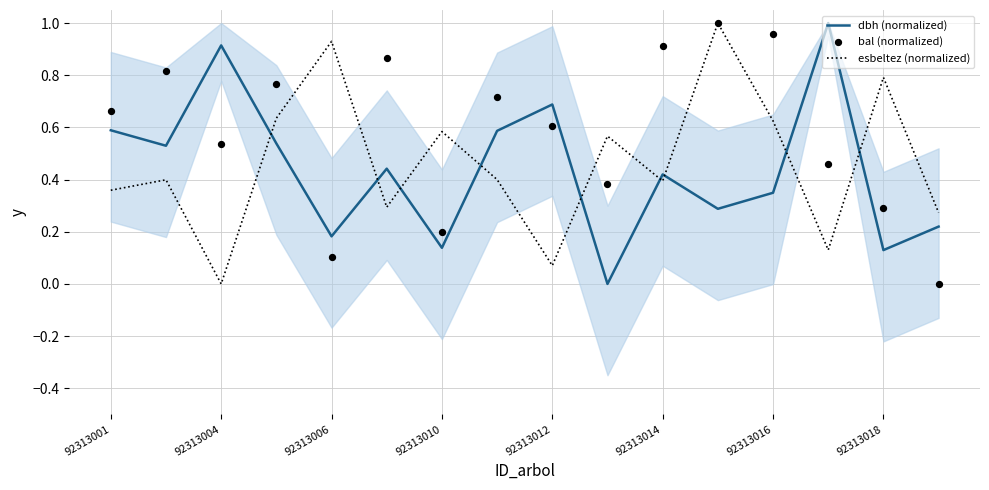

Which series contains the lowest Y value?

dbh (normalized)